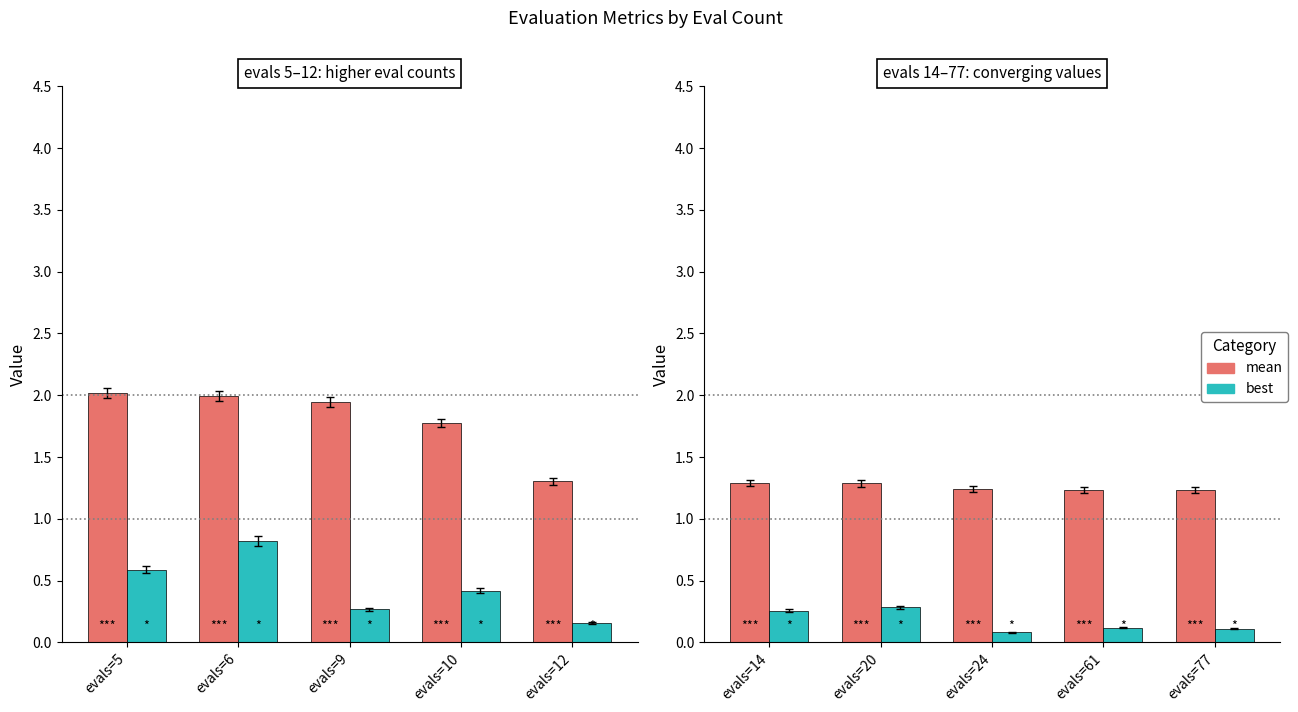

Does the chart contain stacked bars?

No